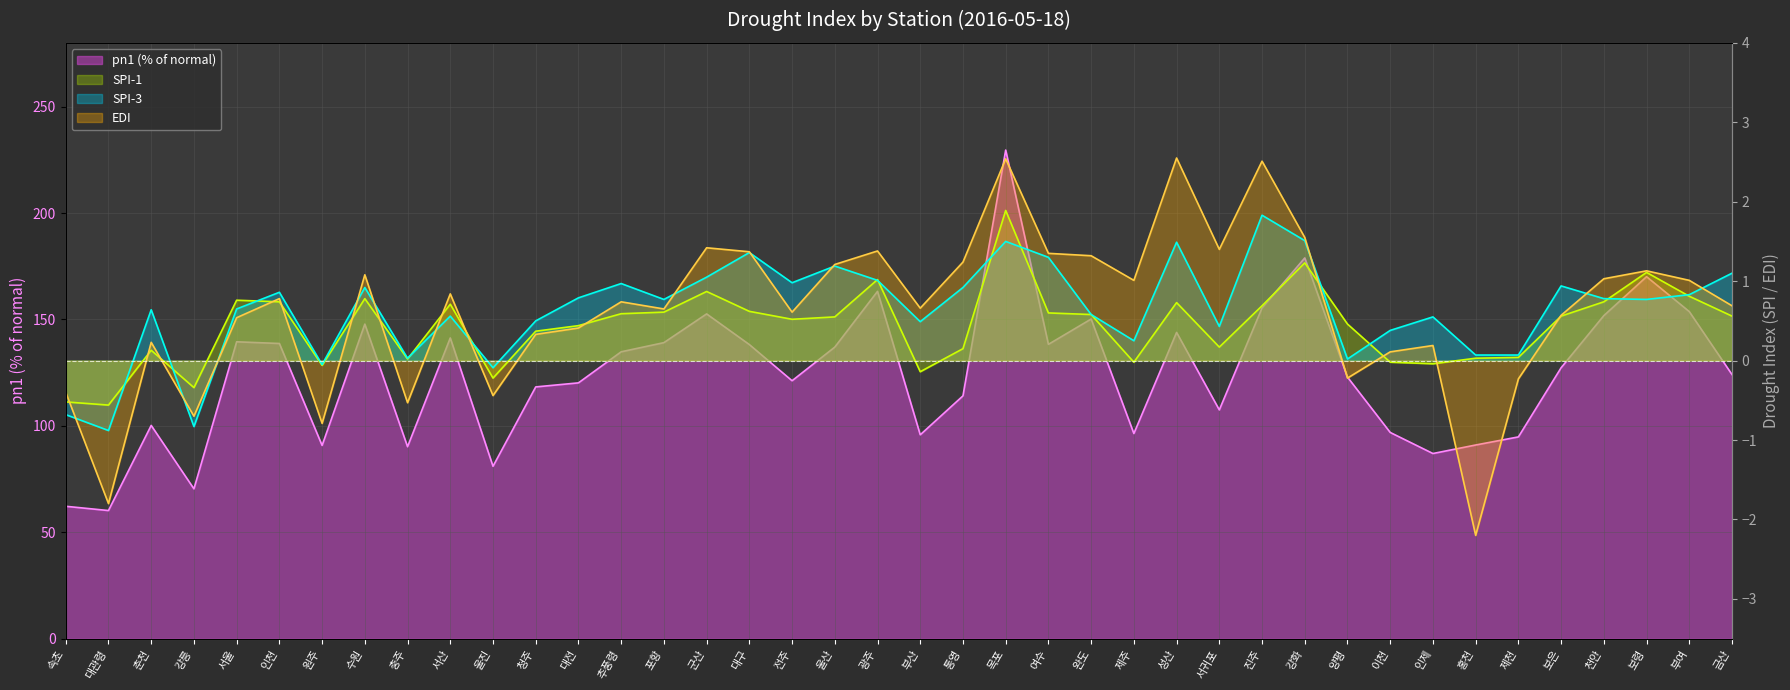

What are all the series names shown in the legend?

pn1, spi1, spi3, edi